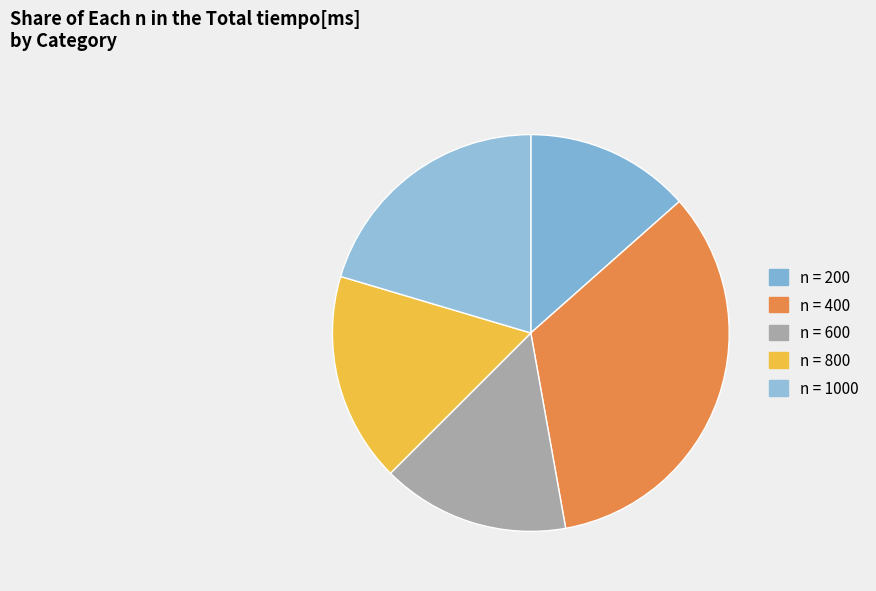

How many segments does this pie chart have?

5